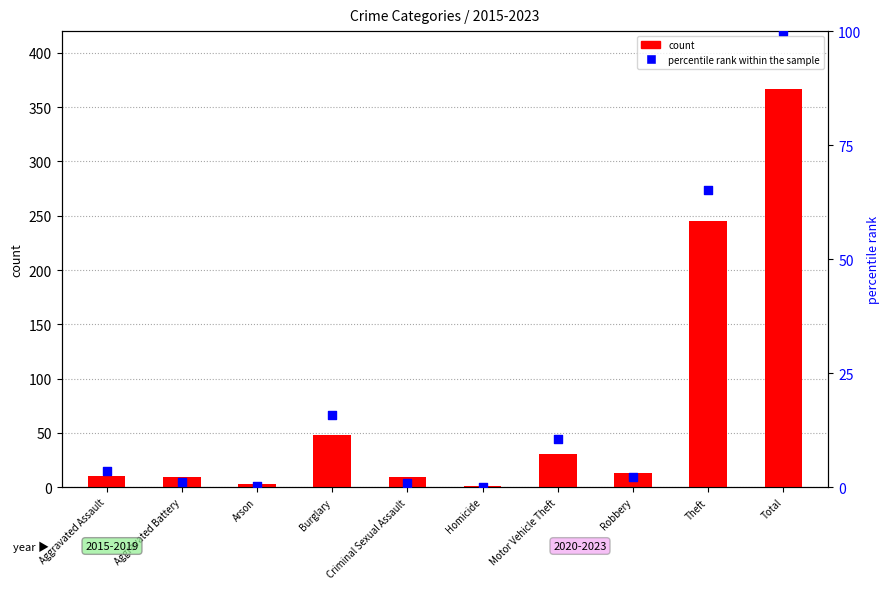

Which series contains the lowest Y value?

percentile rank within the sample